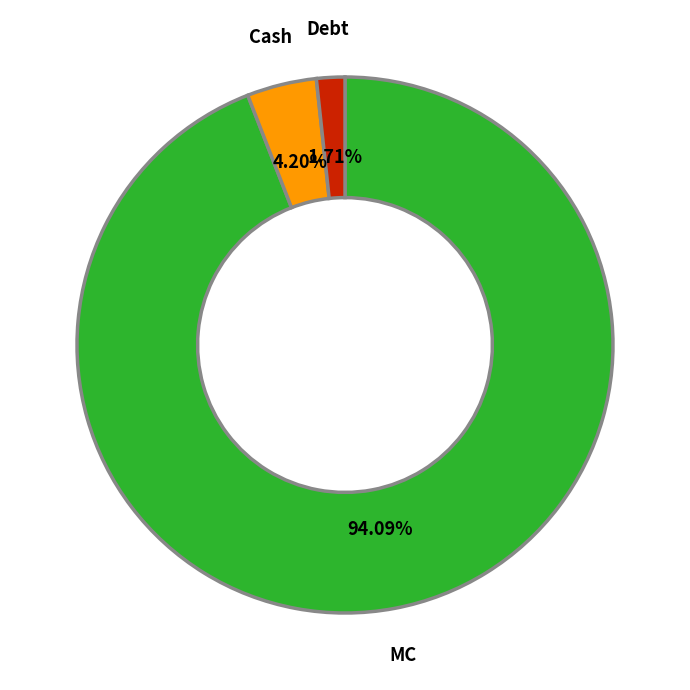

Does any single category account for the majority?

Yes